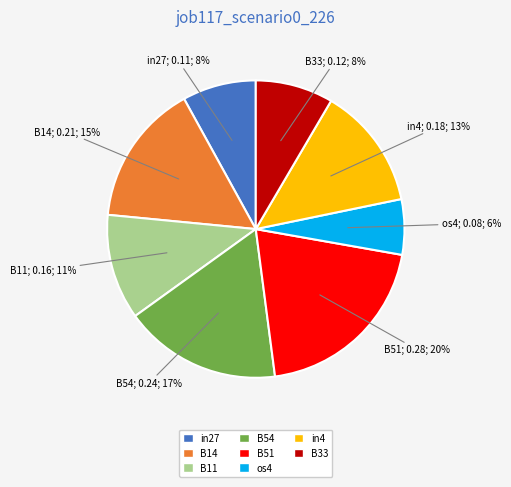

Count the number of slices in the pie.

8